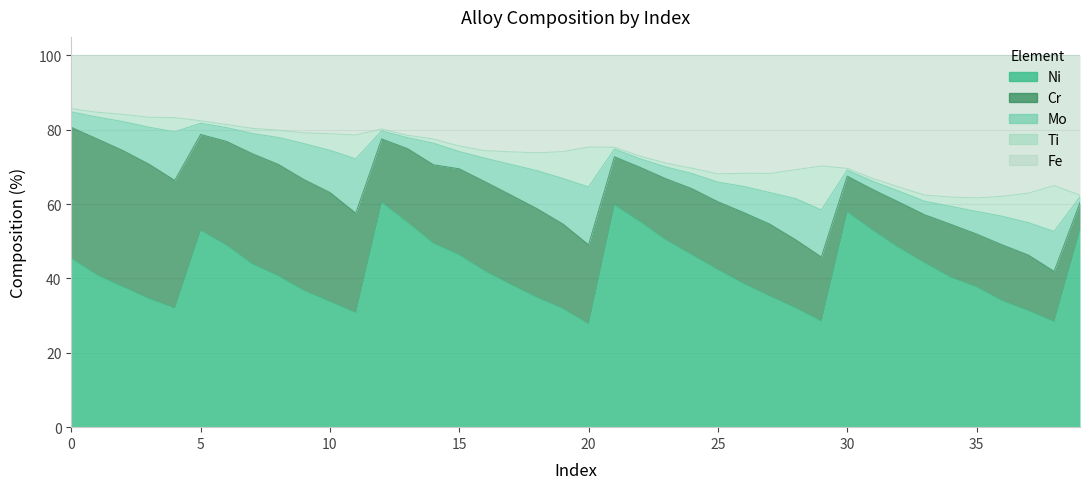

Reading left to right, transcribe all the data shown in this chart.

Ni: 0=45.5	1=40.9	2=37.8	3=34.6	4=32.0	5=53.0	6=49.0	7=43.9	8=40.7	9=36.7	10=33.8	11=30.8	12=60.5	13=55.1	14=49.5	15=46.4	16=42.0	17=38.4	18=34.9	19=31.9	20=27.8	21=59.8	22=55.3	23=50.4	24=46.3	25=42.4	26=38.6	27=35.3	28=32.1	29=28.5	30=57.9	31=52.9	32=48.3	33=44.2	34=40.3	35=37.7	36=34.0	37=31.4	38=28.4	39=53.1
Cr: 0=35.2	1=36.6	2=36.6	3=36.1	4=34.4	5=25.8	6=27.9	7=29.7	8=30.0	9=29.8	10=29.3	11=26.8	12=17.1	13=19.8	14=21.1	15=23.1	16=24.0	17=24.1	18=23.9	19=22.7	20=21.3	21=12.9	22=14.6	23=16.4	24=17.8	25=18.2	26=19.1	27=19.3	28=18.3	29=17.3	30=9.6	31=11.0	32=12.3	33=12.9	34=14.2	35=14.2	36=15.0	37=14.9	38=13.5	39=7.3
Mo: 0=4.1	1=5.9	2=7.8	3=9.9	4=13.1	5=3.0	6=3.7	7=5.4	8=7.2	9=9.7	10=11.3	11=14.6	12=2.1	13=3.0	14=5.8	15=4.6	16=6.3	17=8.2	18=10.2	19=12.2	20=15.6	21=2.1	22=2.3	23=3.2	24=4.1	25=5.3	26=7.0	27=8.5	28=11.1	29=12.7	30=1.6	31=2.2	32=2.9	33=3.6	34=4.8	35=6.1	36=7.7	37=8.7	38=10.7	39=1.5
Ti: 0=0.9	1=1.3	2=1.9	3=2.7	4=3.8	5=0.7	6=0.8	7=1.4	8=2.0	9=2.9	10=4.5	11=6.4	12=0.5	13=0.6	14=1.1	15=1.5	16=2.0	17=3.4	18=4.8	19=7.2	20=10.7	21=0.5	22=0.7	23=1.0	24=1.4	25=2.2	26=3.5	27=5.1	28=7.7	29=11.8	30=0.5	31=0.8	32=1.1	33=1.7	34=2.5	35=3.6	36=5.4	37=7.9	38=12.3	39=0.5
Fe: 0=14.3	1=15.3	2=15.9	3=16.6	4=16.7	5=17.6	6=18.6	7=19.6	8=20.1	9=20.8	10=21.1	11=21.4	12=19.8	13=21.5	14=22.5	15=24.4	16=25.6	17=25.9	18=26.2	19=25.9	20=24.6	21=24.7	22=27.1	23=29.0	24=30.3	25=31.9	26=31.7	27=31.7	28=30.8	29=29.7	30=30.4	31=33.1	32=35.4	33=37.6	34=38.1	35=38.3	36=37.9	37=37.0	38=35.0	39=37.6